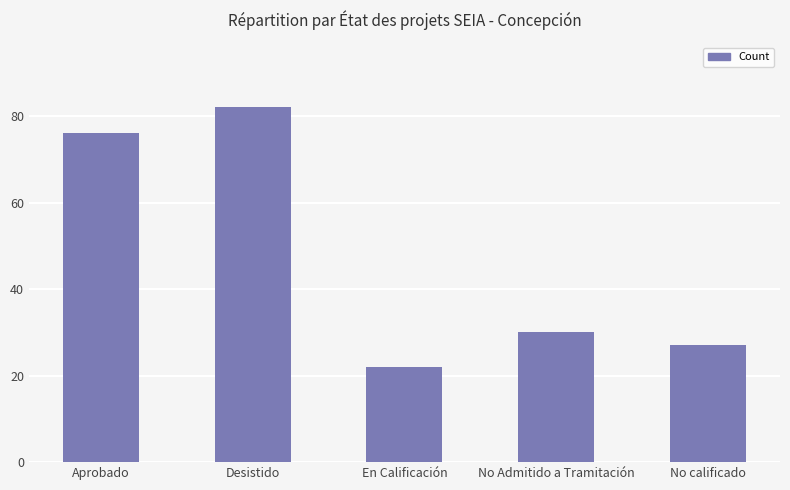

The value at En Calificación is 10. True or false?

False